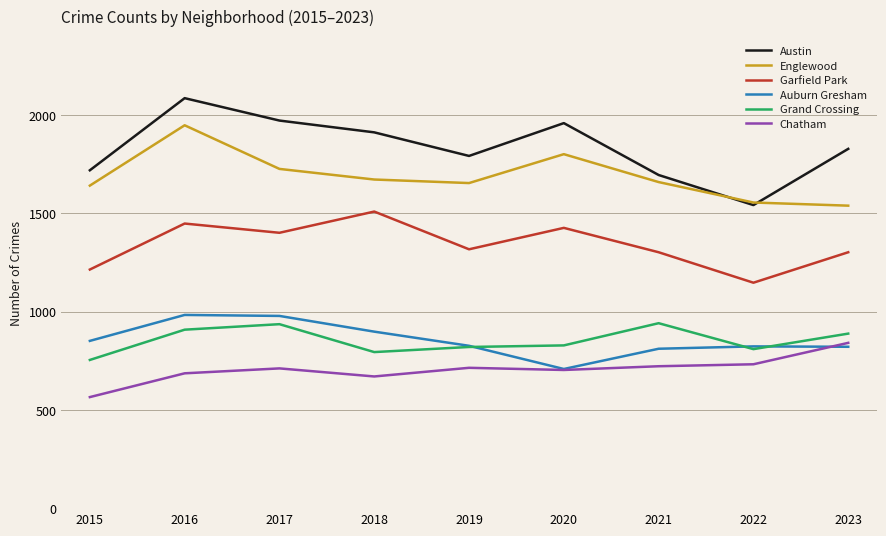

True or false: Chatham and Austin cross at least once.

False